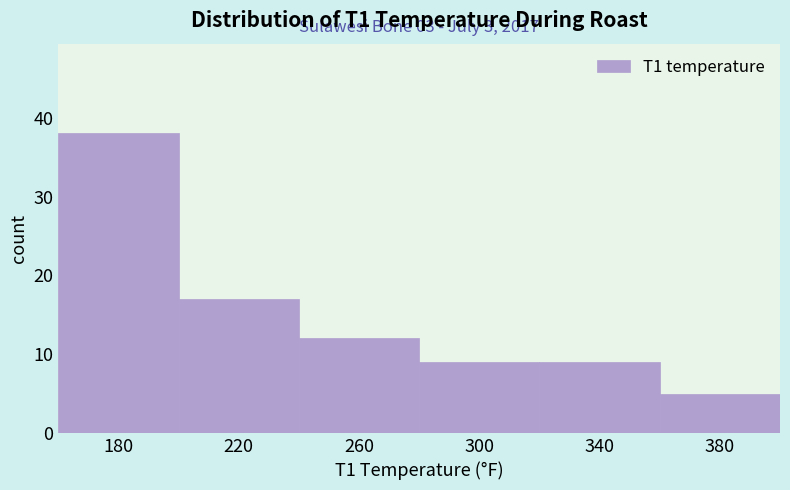

Over which range of the x-axis is the bar tallest?

160 to 200